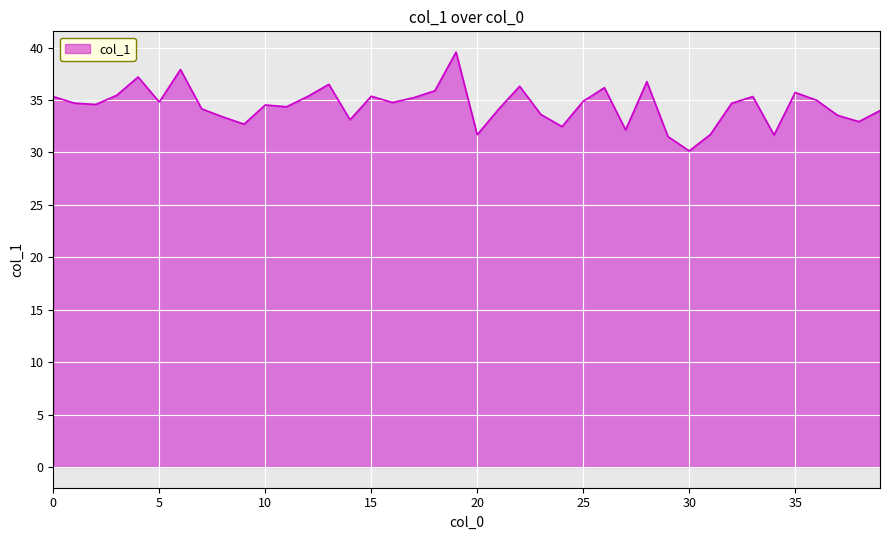

What is the minimum value shown in the chart?

30.1